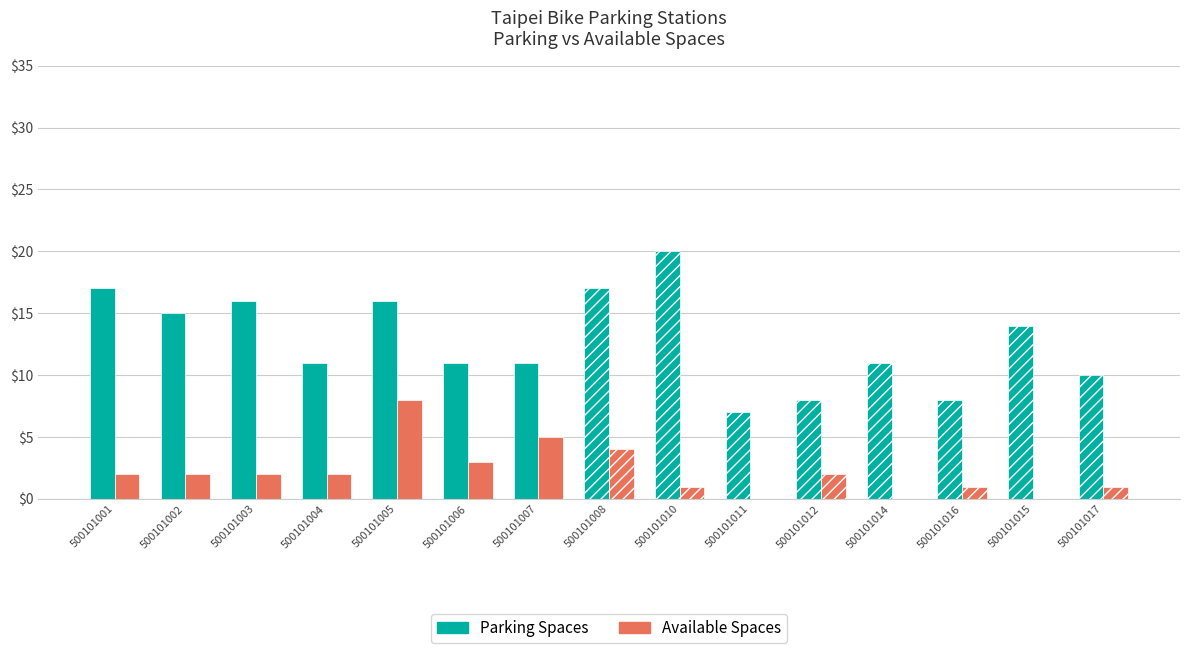

Is it true that Parking Spaces equals 11 at 500101003?

False